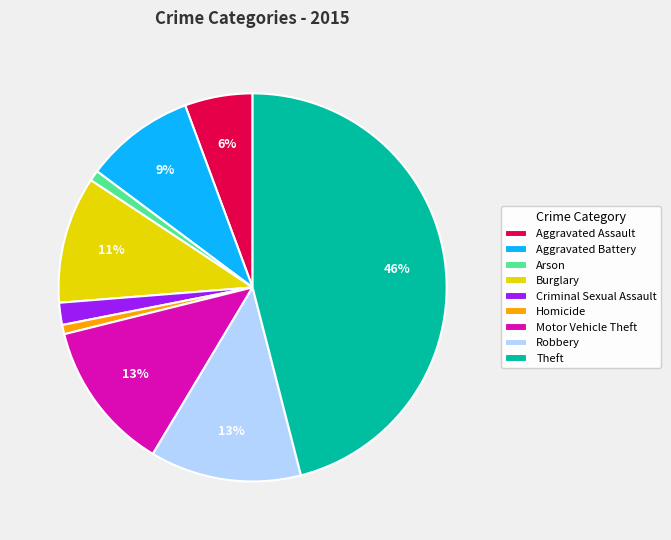

The Criminal Sexual Assault slice represents 8% of the pie. True or false?

False